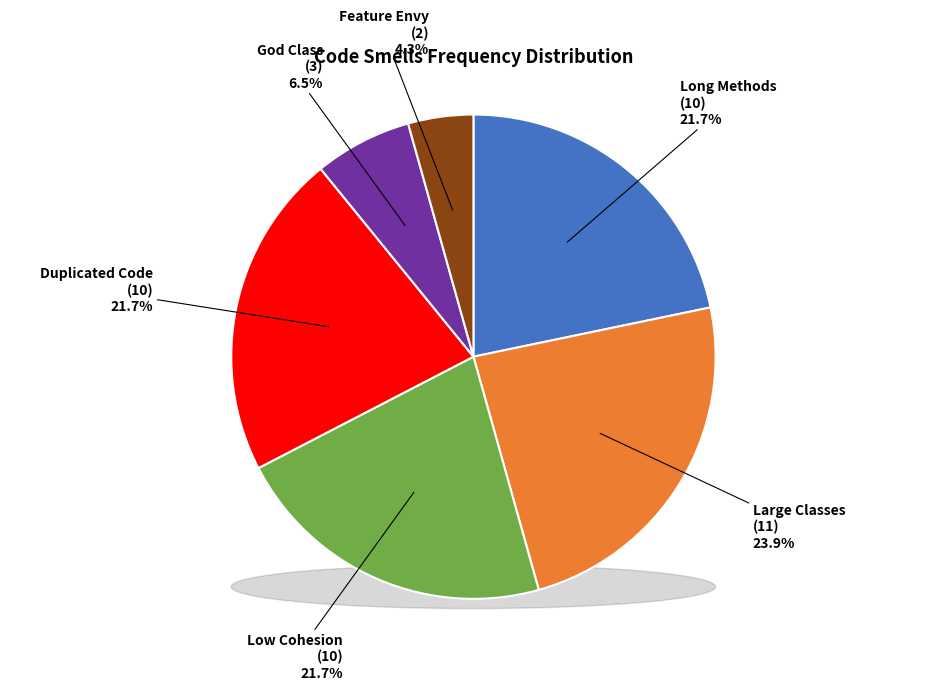

Is there any slice that represents more than half of the pie?

No